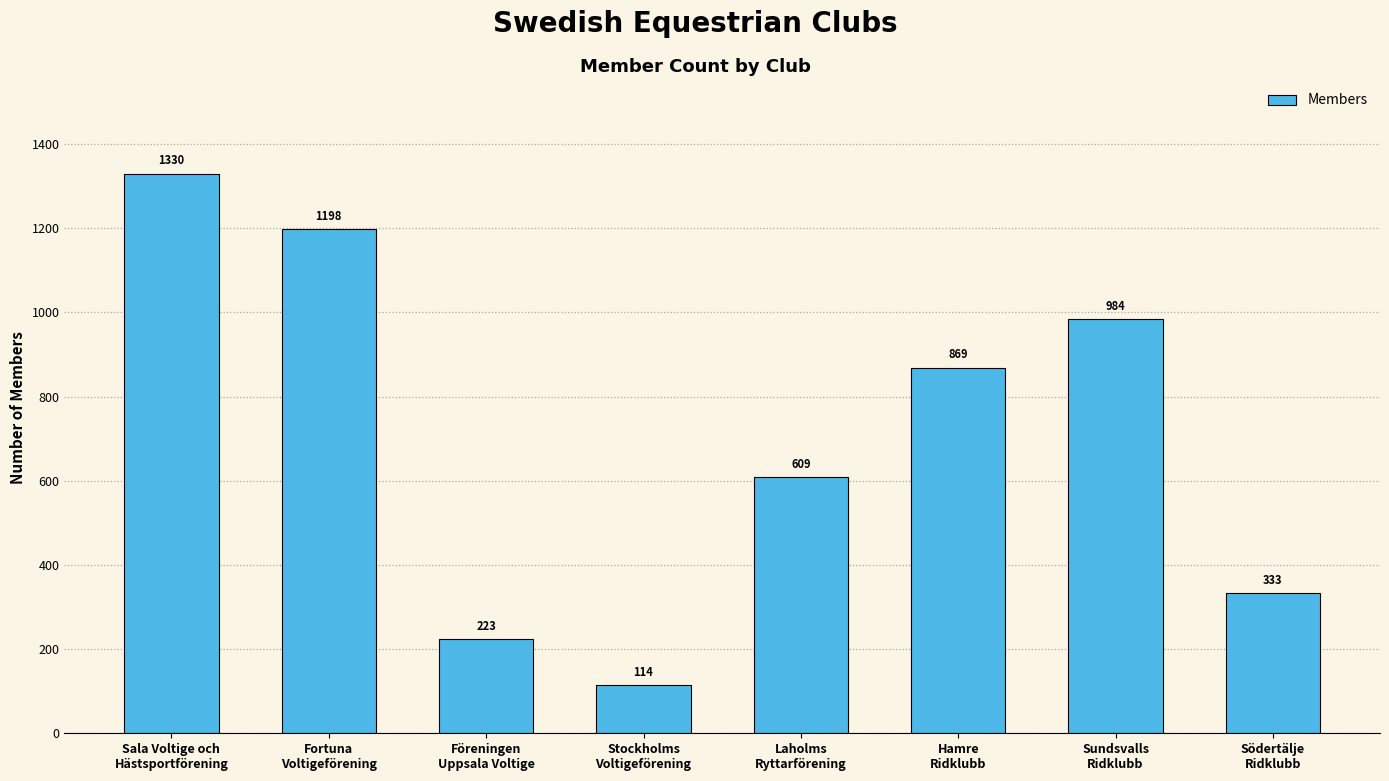

List the labels in order of value, largest first.

Sala Voltige och
Hästsportförening, Fortuna
Voltigeförening, Sundsvalls
Ridklubb, Hamre
Ridklubb, Laholms
Ryttarförening, Södertälje
Ridklubb, Föreningen
Uppsala Voltige, Stockholms
Voltigeförening